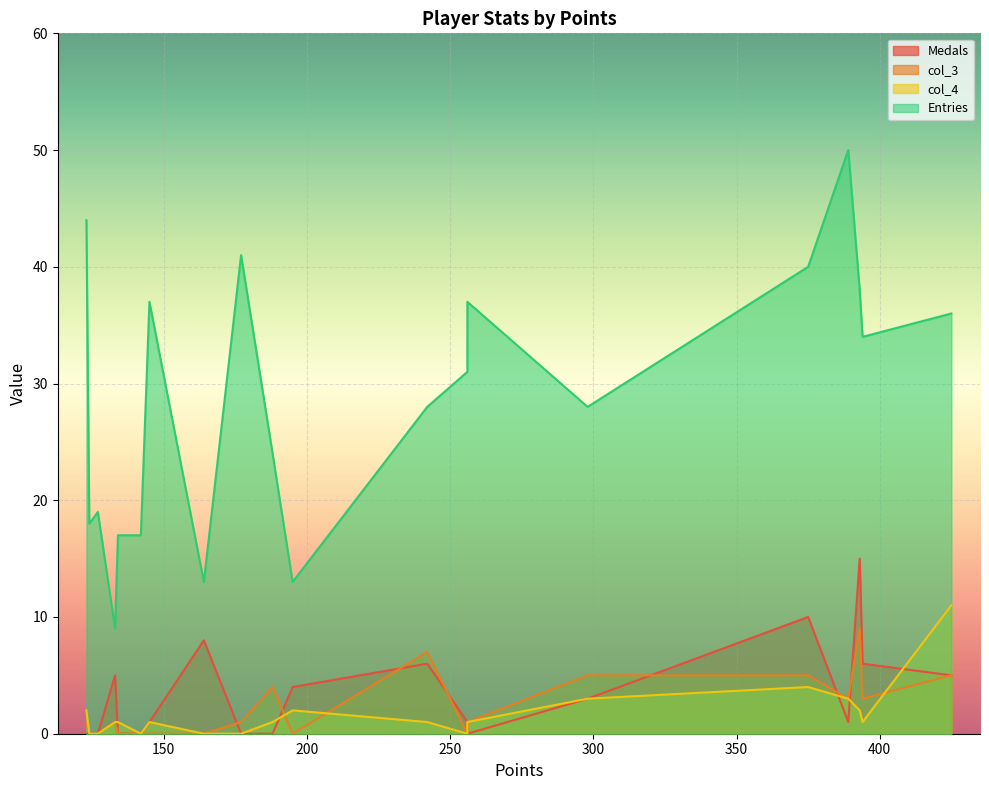

Rank the series by their maximum value, from highest to lowest.

Entries, Medals, col_4, col_3